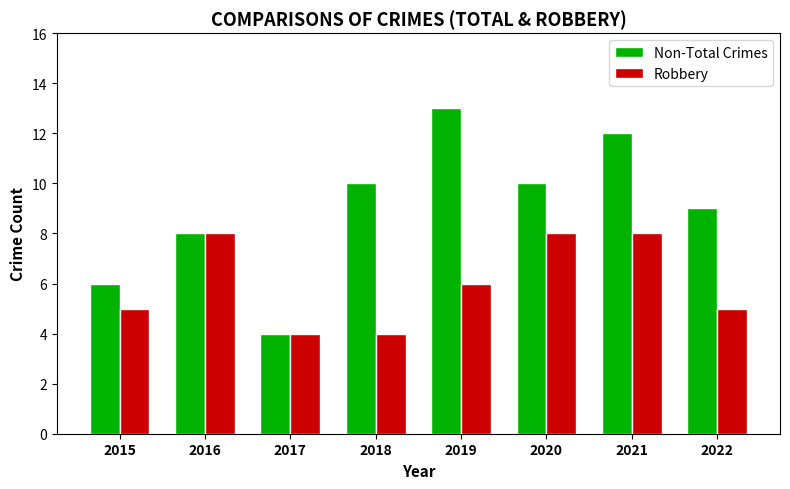

Where is Non-Total Crimes nearest to the value 8?

2016